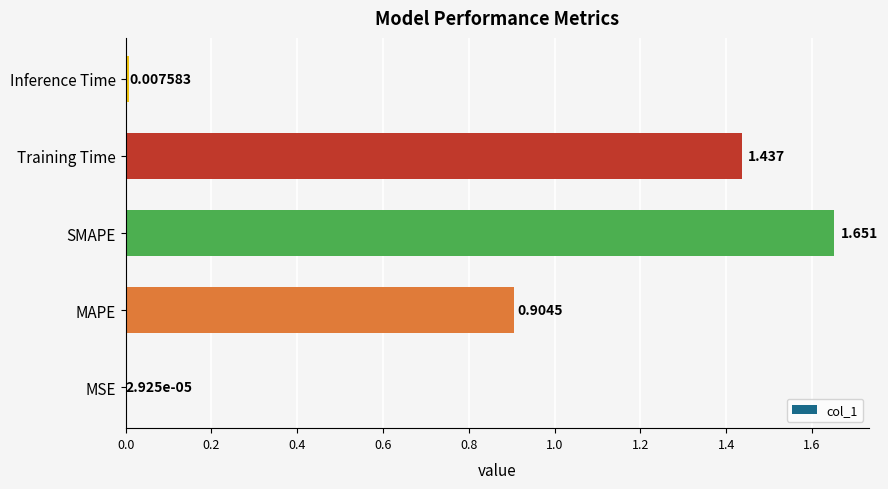

Are the bars horizontal?

Yes